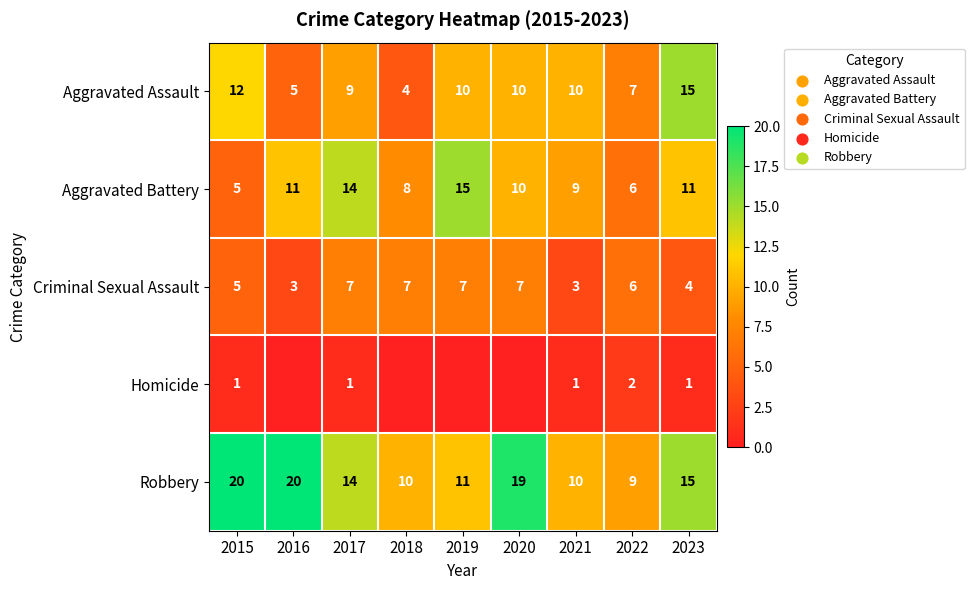

How many Criminal Sexual Assault values are between 4 and 7?

7